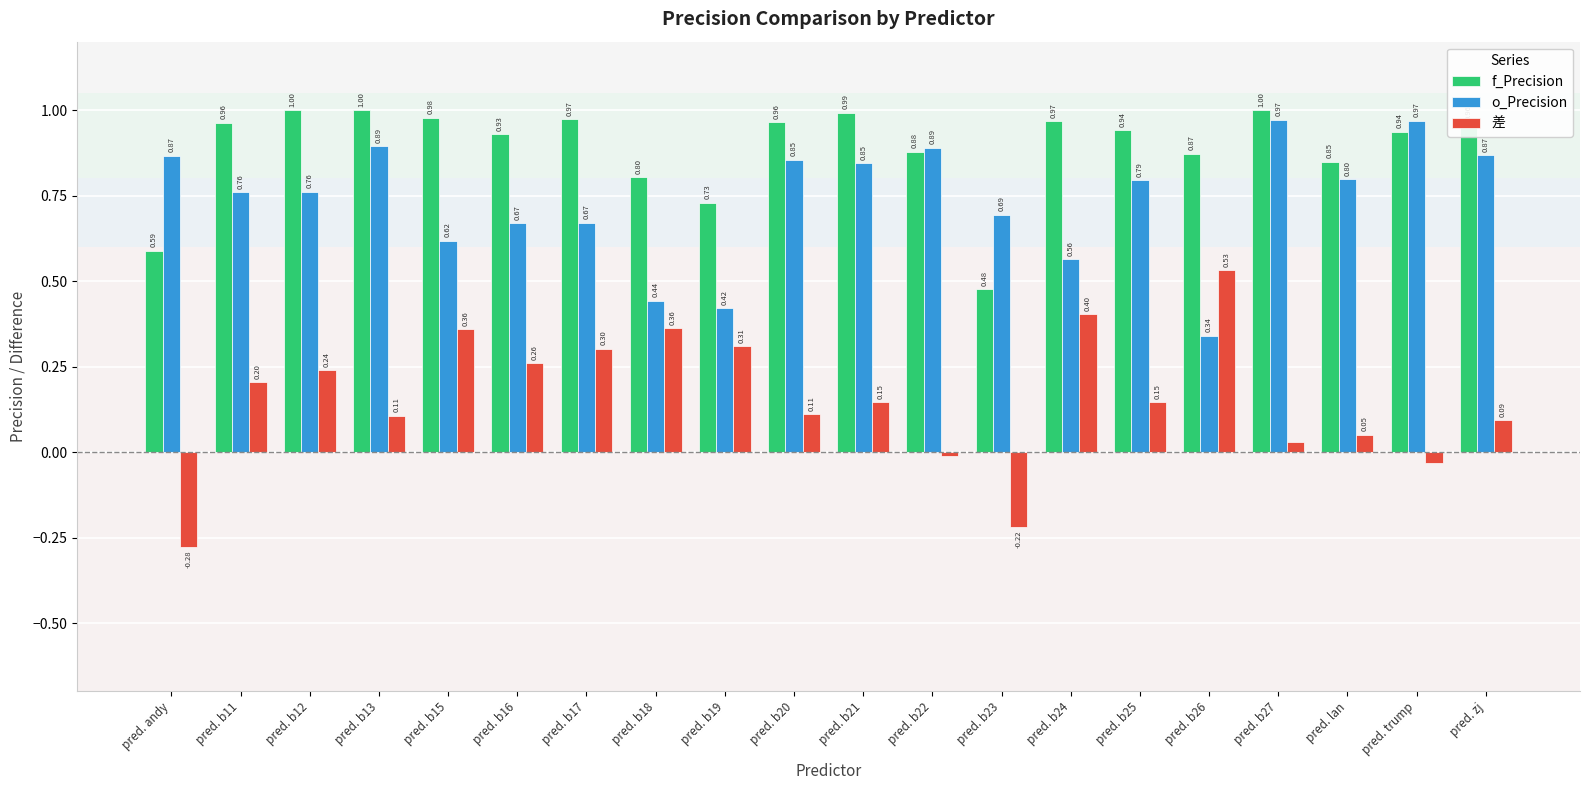

What is the total value across all series at pred. b15?

2.0